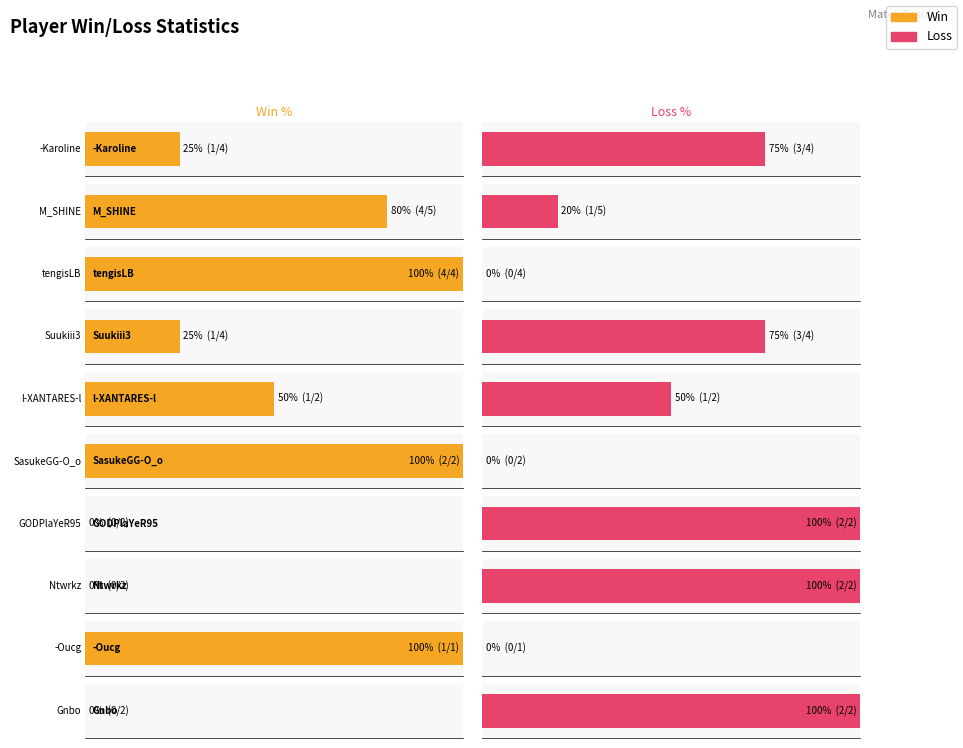

Which series has the largest range (max minus min)?

Win